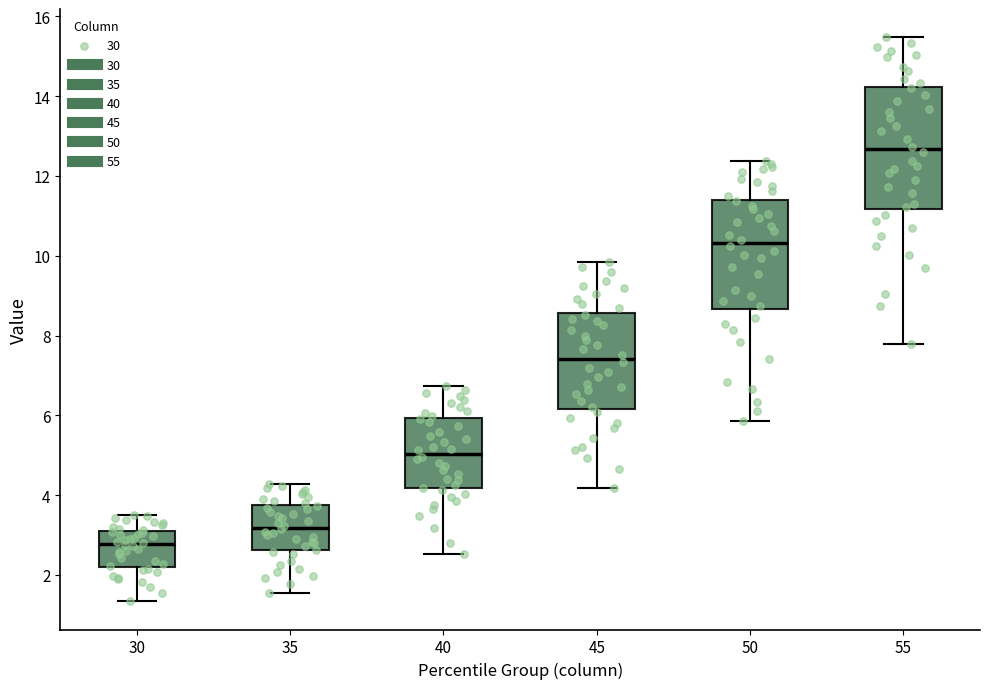

Which box's median line is the lowest?

30